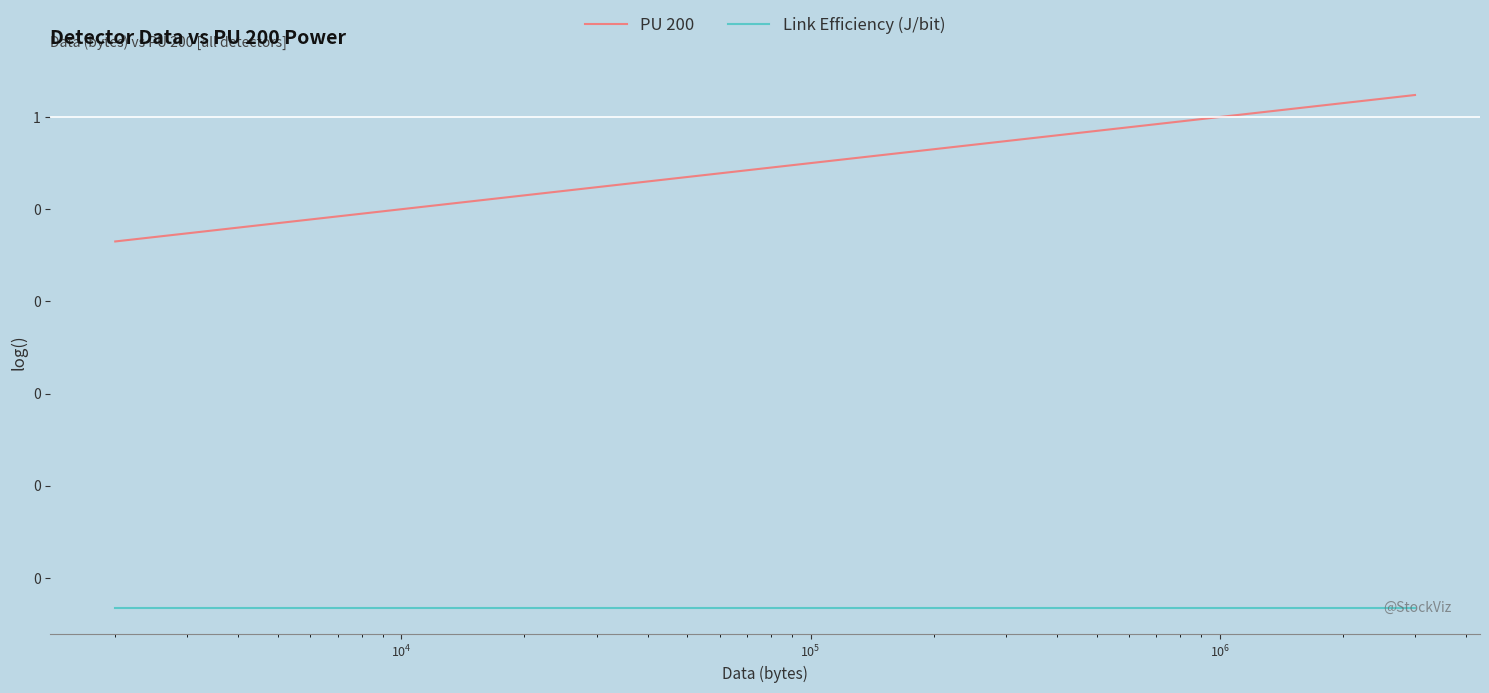

Is this an area chart (filled region under the line)?

No